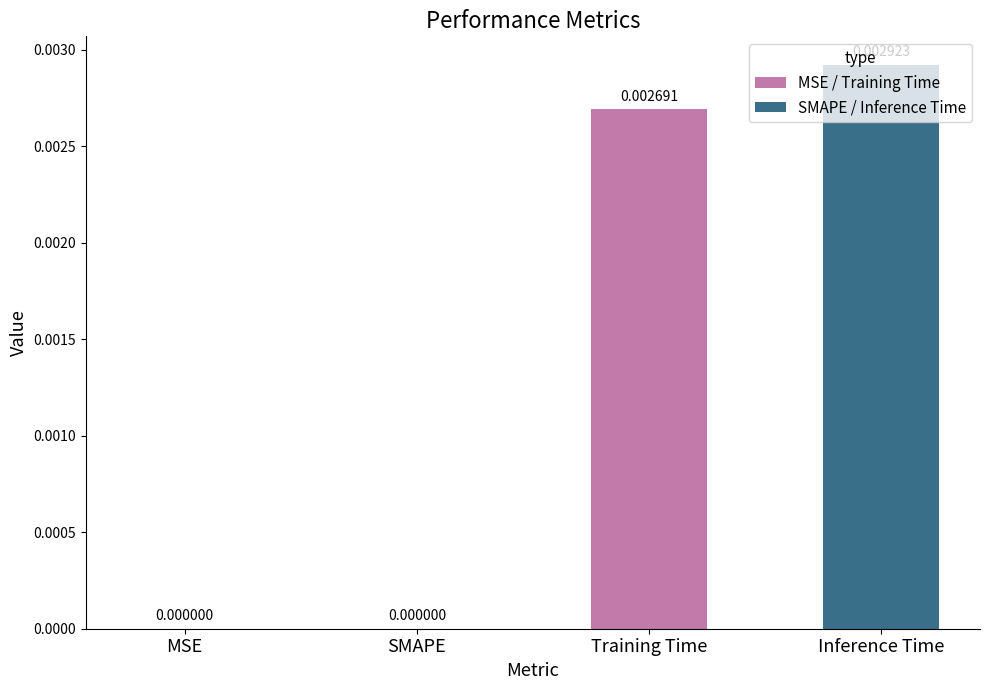

At which category does the chart reach its peak across all series?

Inference Time